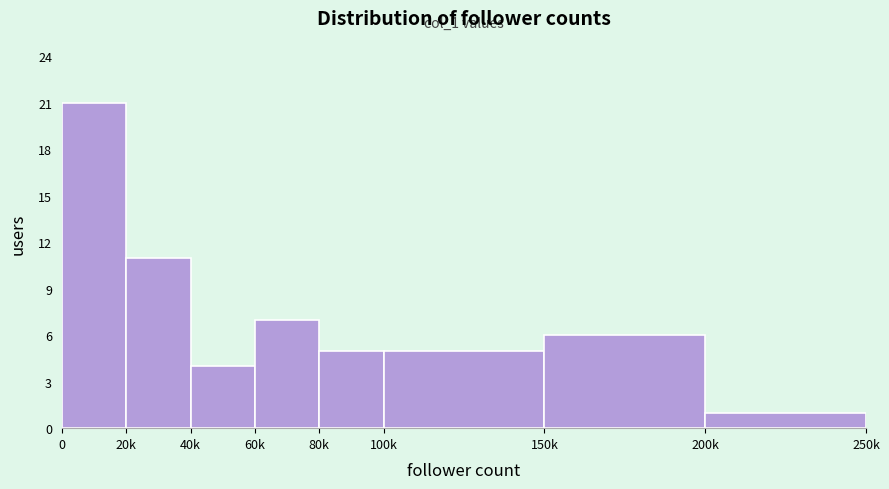

Reading left to right, transcribe all the data shown in this chart.

21	11	4	7	5	5	6	1